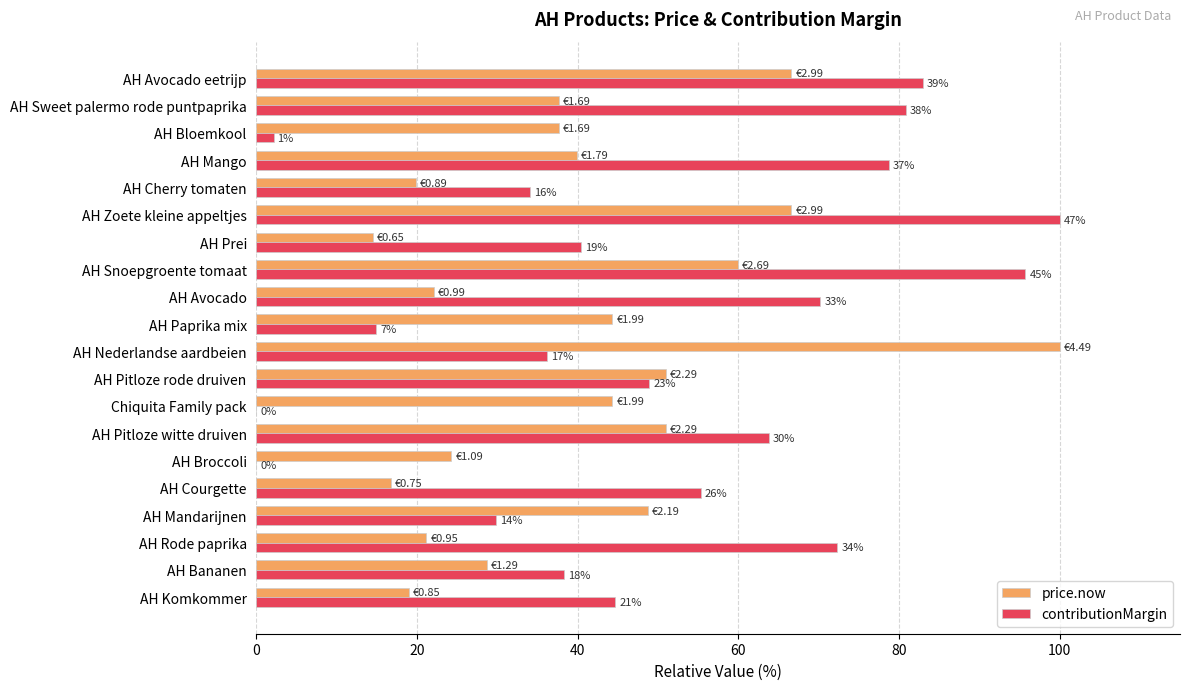

What are all the series names shown in the legend?

price.now, contributionMargin